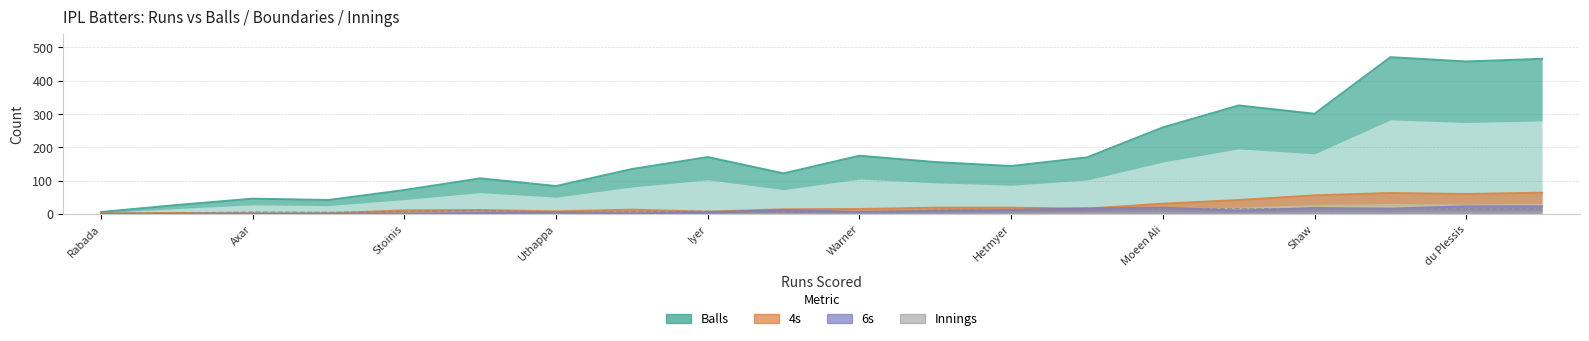

What is the total value across all series at Warner?

202